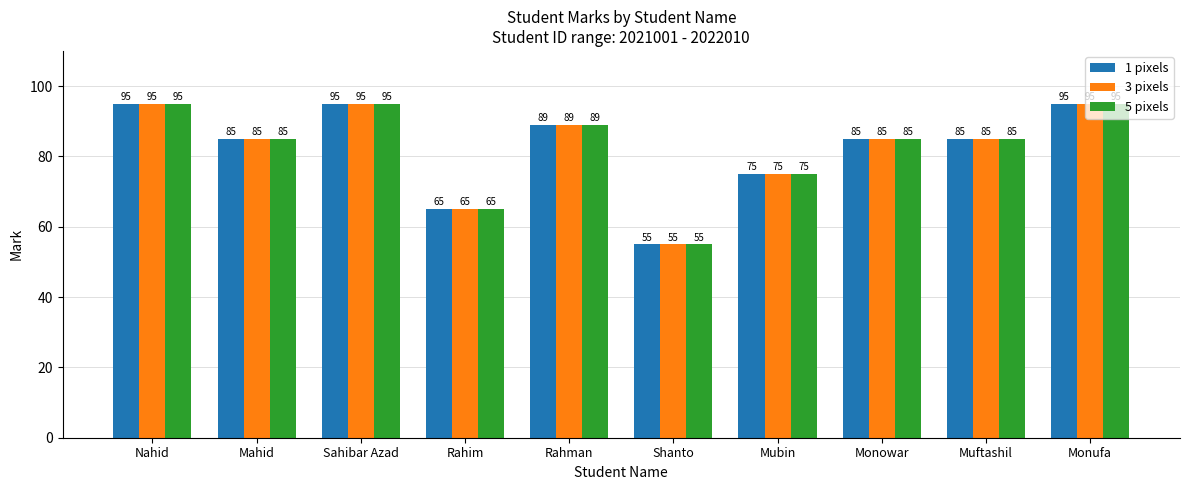

Reading left to right, extract all data points from this chart.

1 pixels: Nahid=95	Mahid=85	Sahibar Azad=95	Rahim=65	Rahman=89	Shanto=55	Mubin=75	Monowar=85	Muftashil=85	Monufa=95
3 pixels: Nahid=95	Mahid=85	Sahibar Azad=95	Rahim=65	Rahman=89	Shanto=55	Mubin=75	Monowar=85	Muftashil=85	Monufa=95
5 pixels: Nahid=95	Mahid=85	Sahibar Azad=95	Rahim=65	Rahman=89	Shanto=55	Mubin=75	Monowar=85	Muftashil=85	Monufa=95